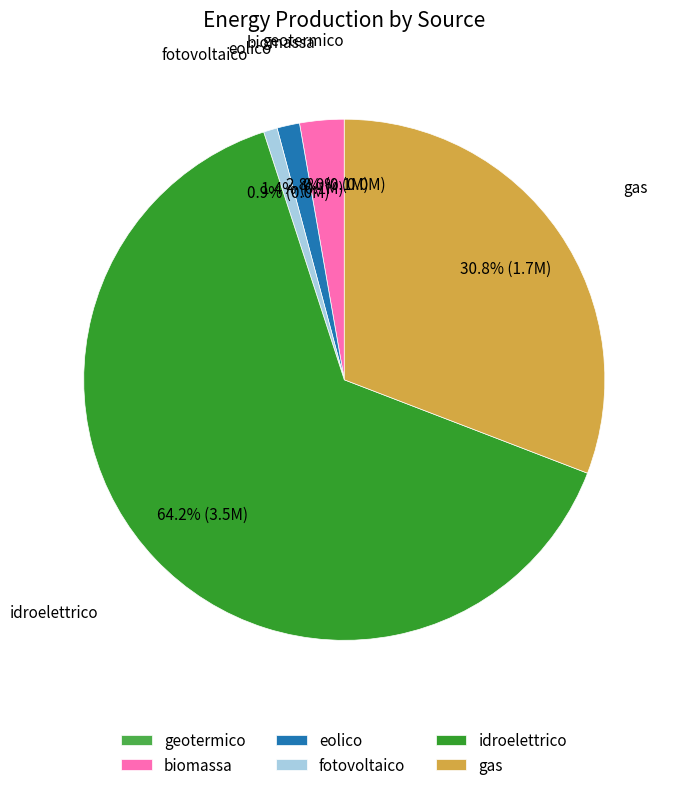

To the nearest percent, what portion does idroelettrico represent?

64%